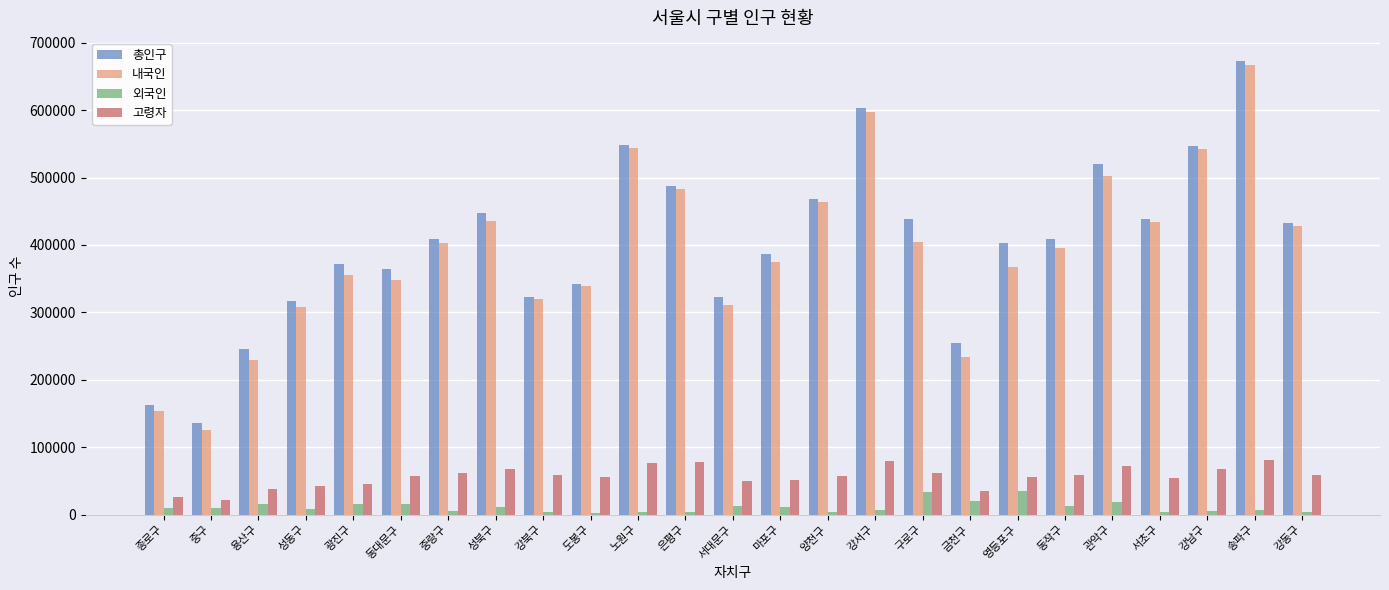

Is the value of 총인구 at 노원구 greater than the value of 외국인 at 서대문구?

Yes